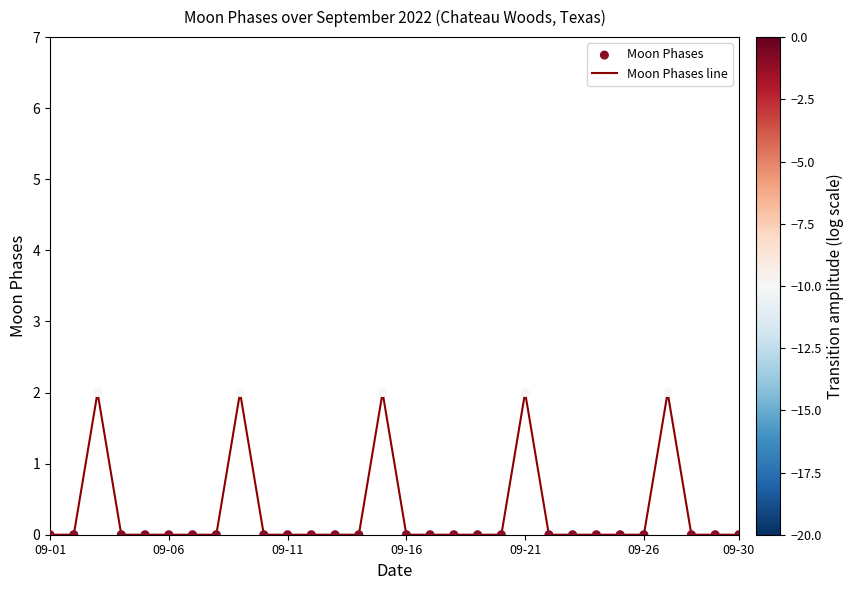

How many lines are shown in the chart?

1